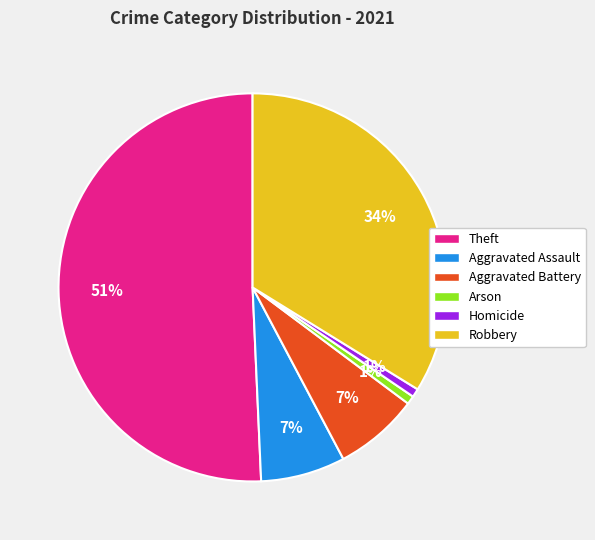

To the nearest percent, what is the difference between the largest and smallest slice percentages?

50%